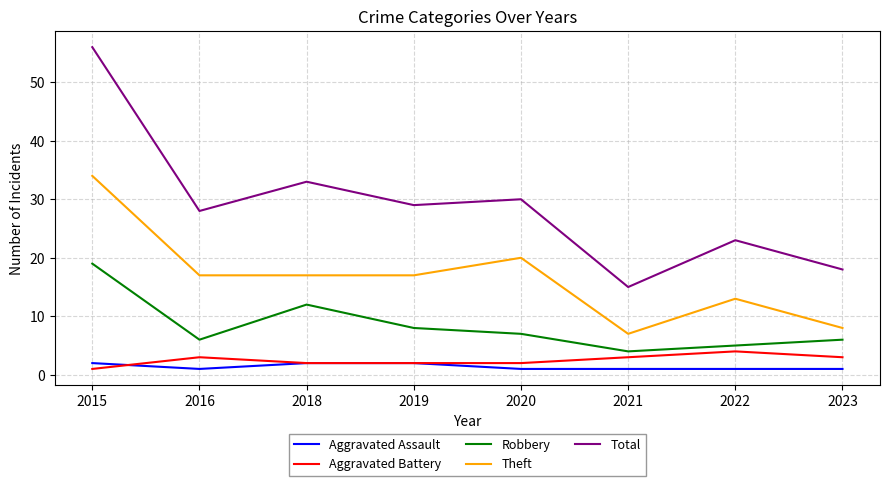

The Aggravated Battery series shows 4 at 2022. True or false?

True